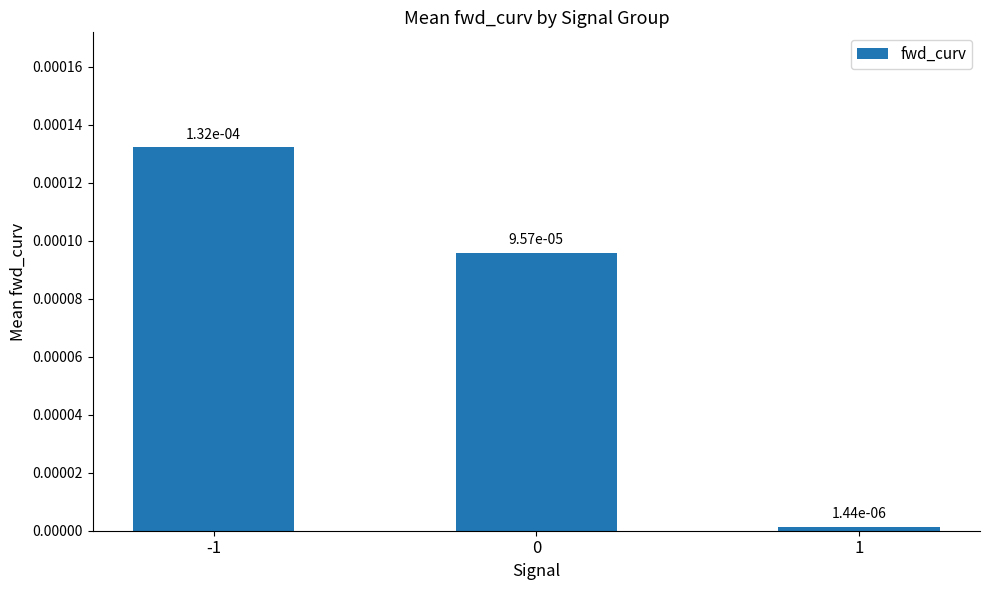

Rank the categories by value from highest to lowest.

-1, 0, 1